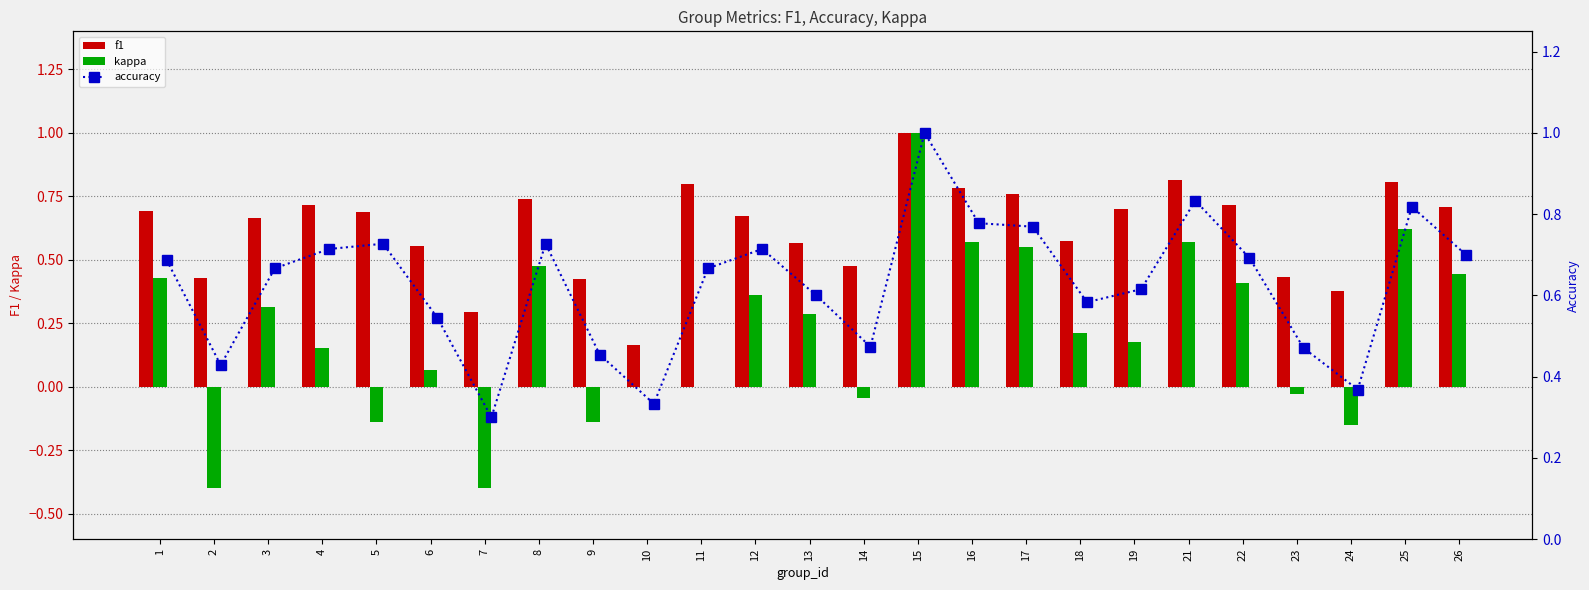

True or false: f1 has a value of 0.8 at 11.

True